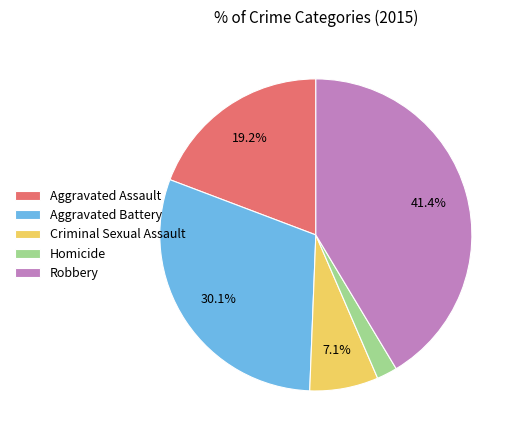

Is the sum of Aggravated Battery and Homicide greater than half?

No